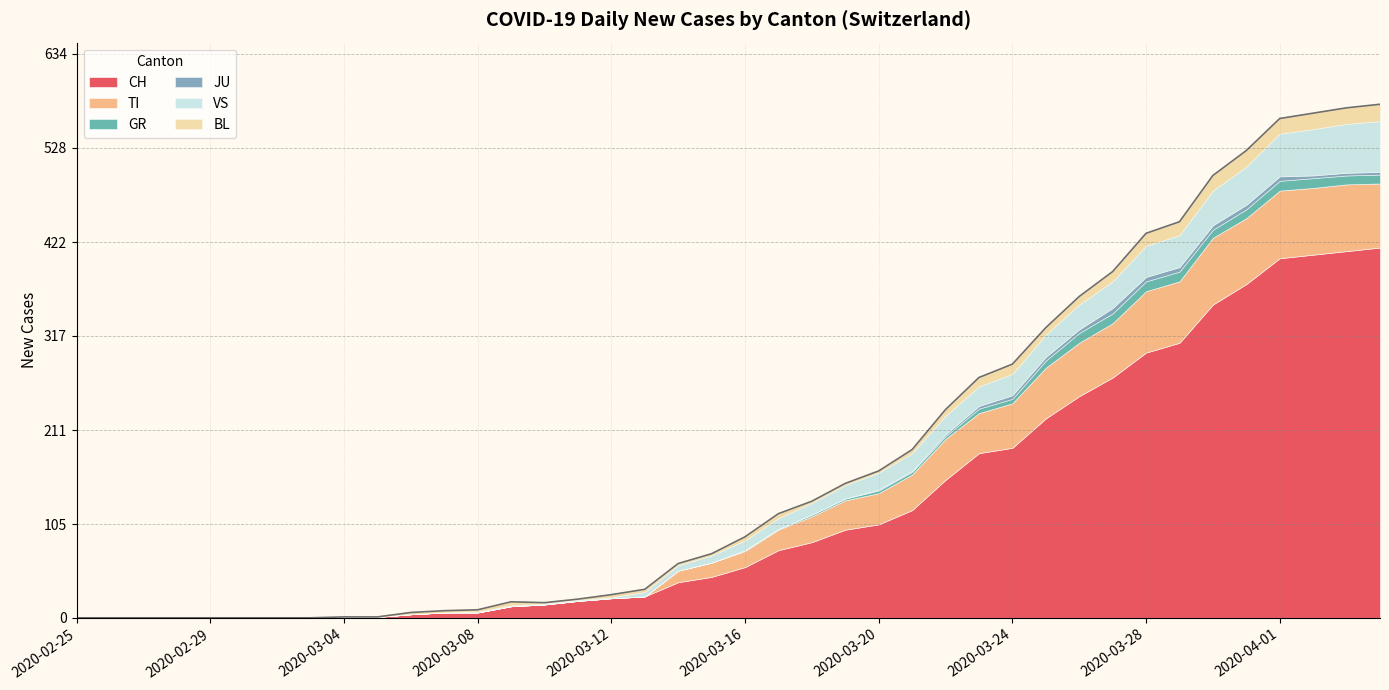

What is the difference between the maximum and second lowest values in the CH series?

416